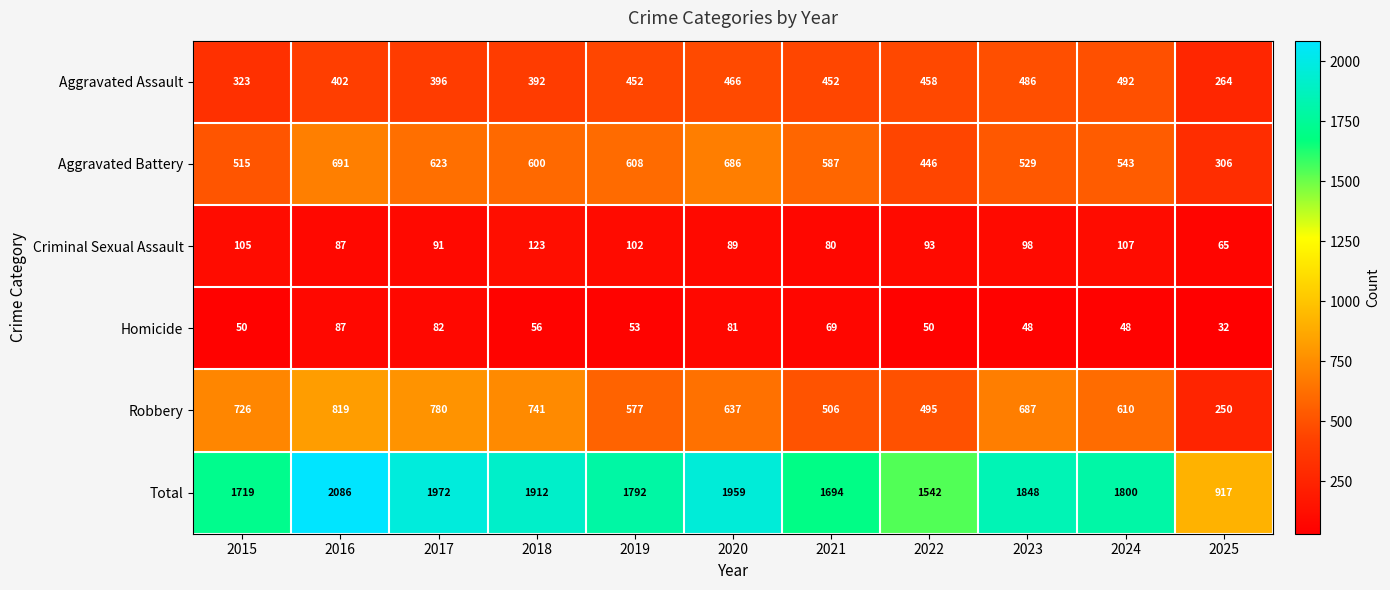

Count the number of data series in this chart.

6